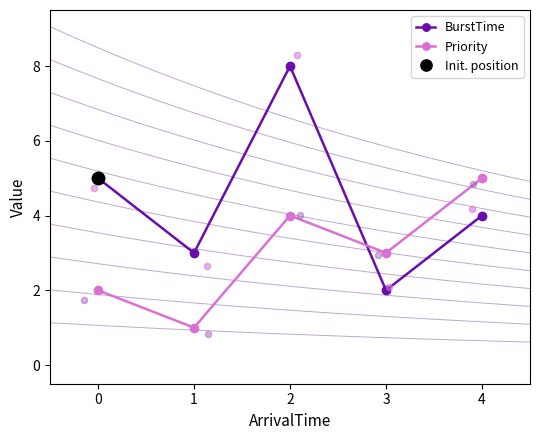

What are all the series names shown in the legend?

BurstTime, Priority